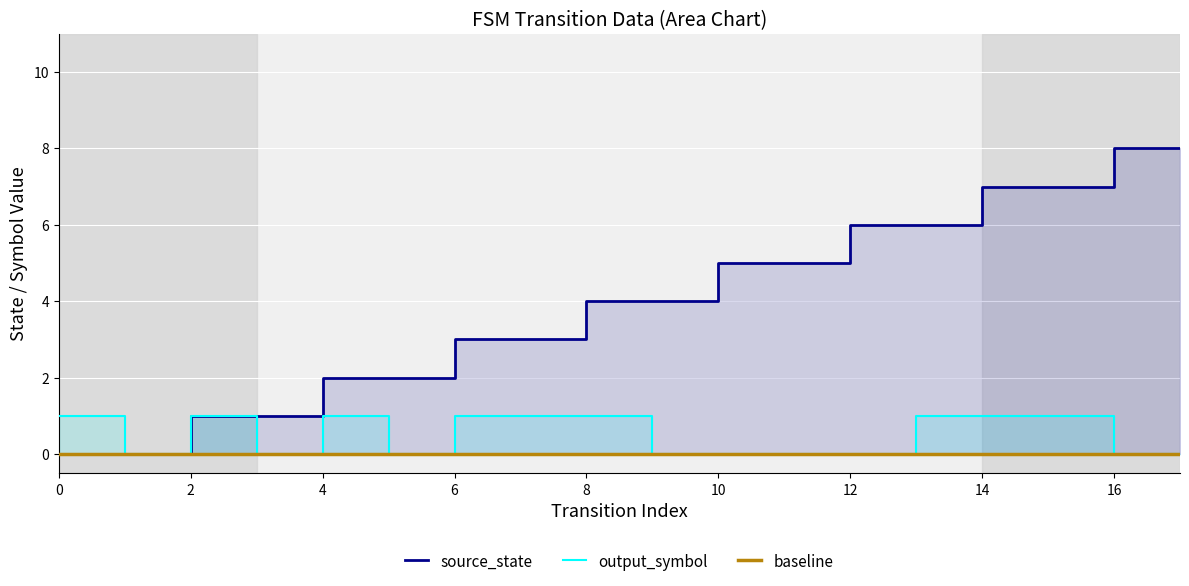

Is it true that output_symbol equals 0 at 17?

True